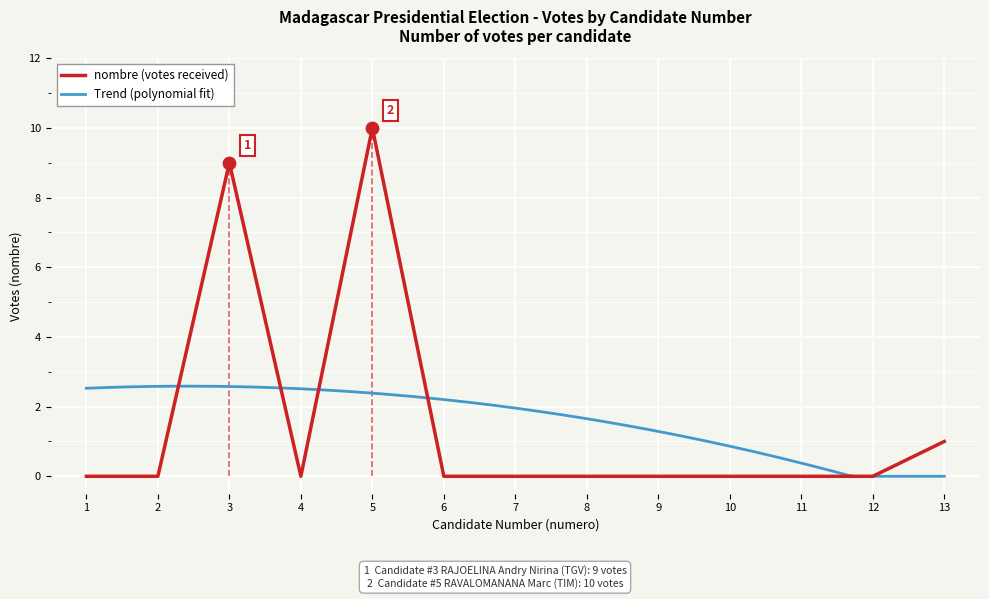

Between 12 and 8, which is larger?

12